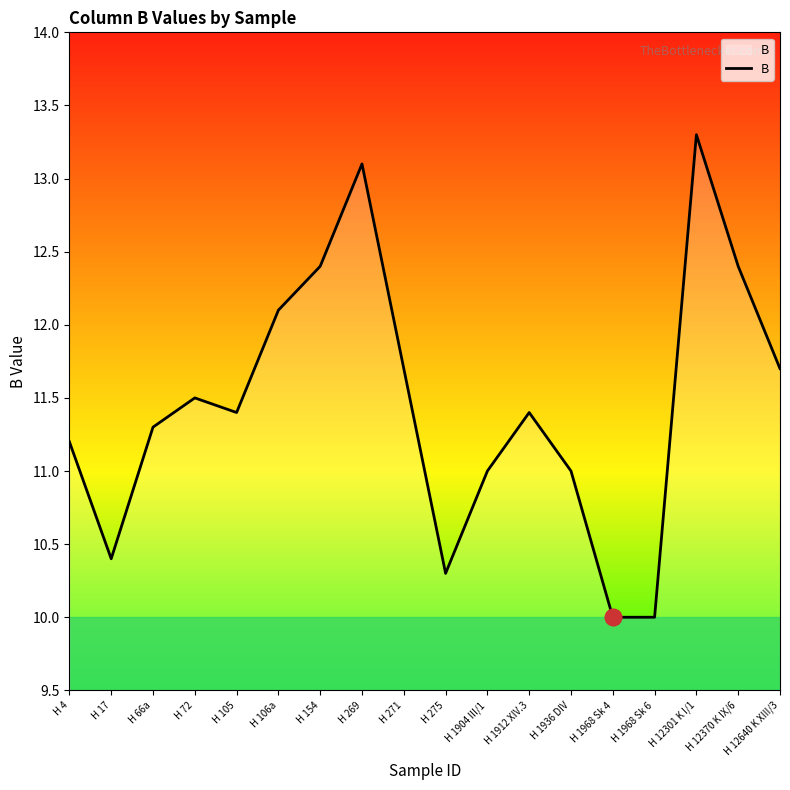

True or false: the data has more than 0 interior local peaks.

True